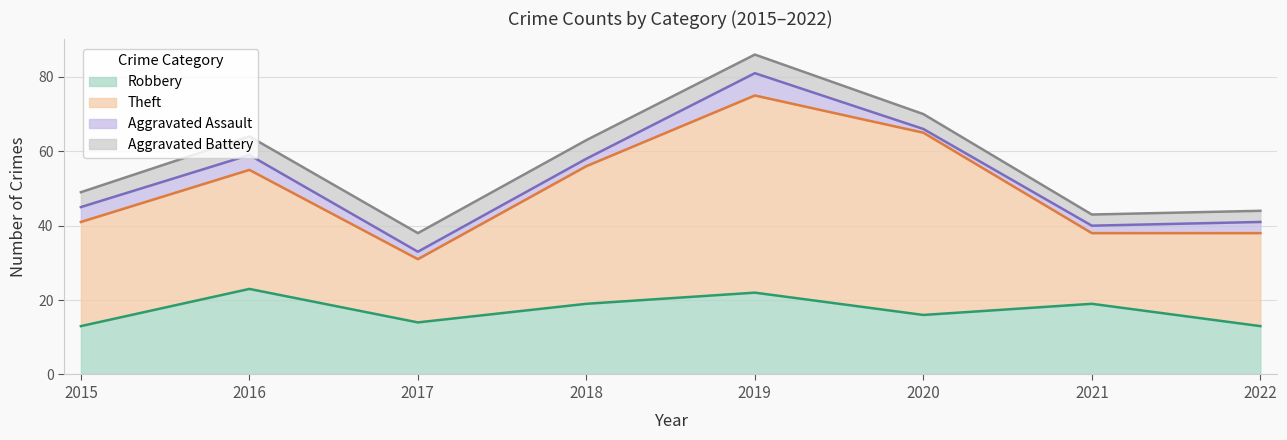

The Robbery series shows 19 at 2021. True or false?

True